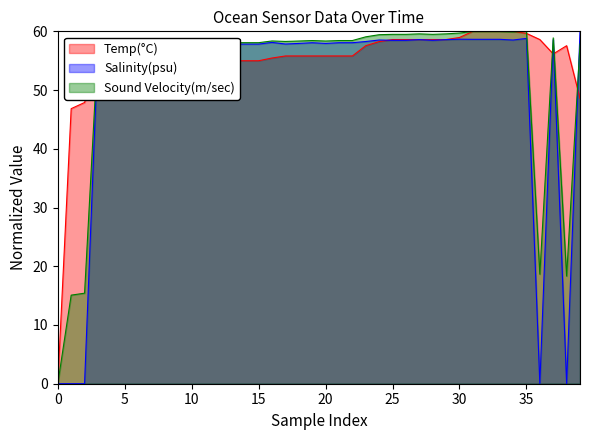

Rank the series at 5 from highest to lowest value.

Sound Velocity(m/sec), Salinity(psu), Temp(°C)